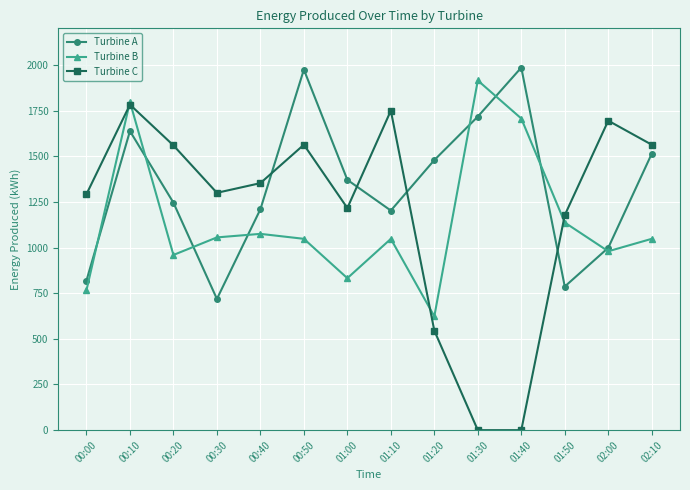

List the series in order of their peak value, highest first.

Turbine A, Turbine B, Turbine C